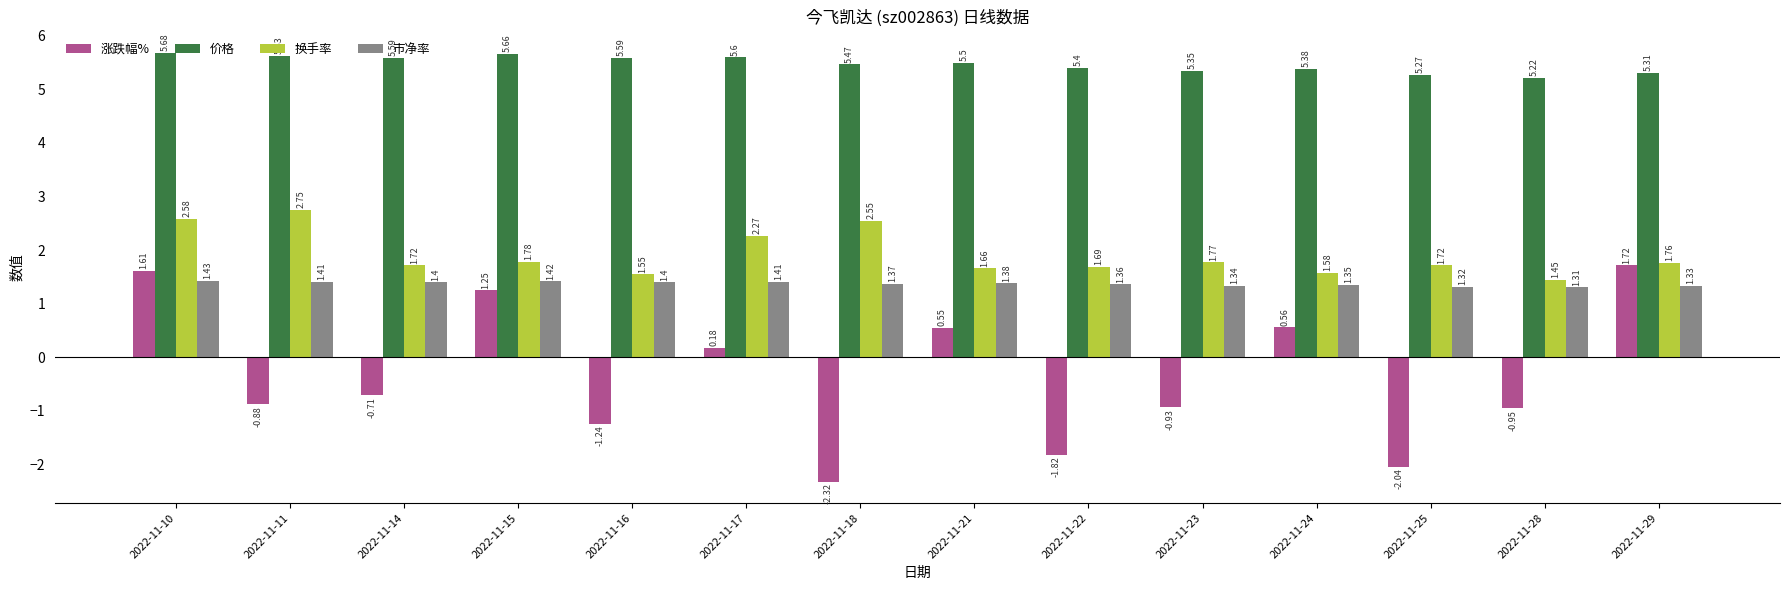

Does the chart contain stacked bars?

No